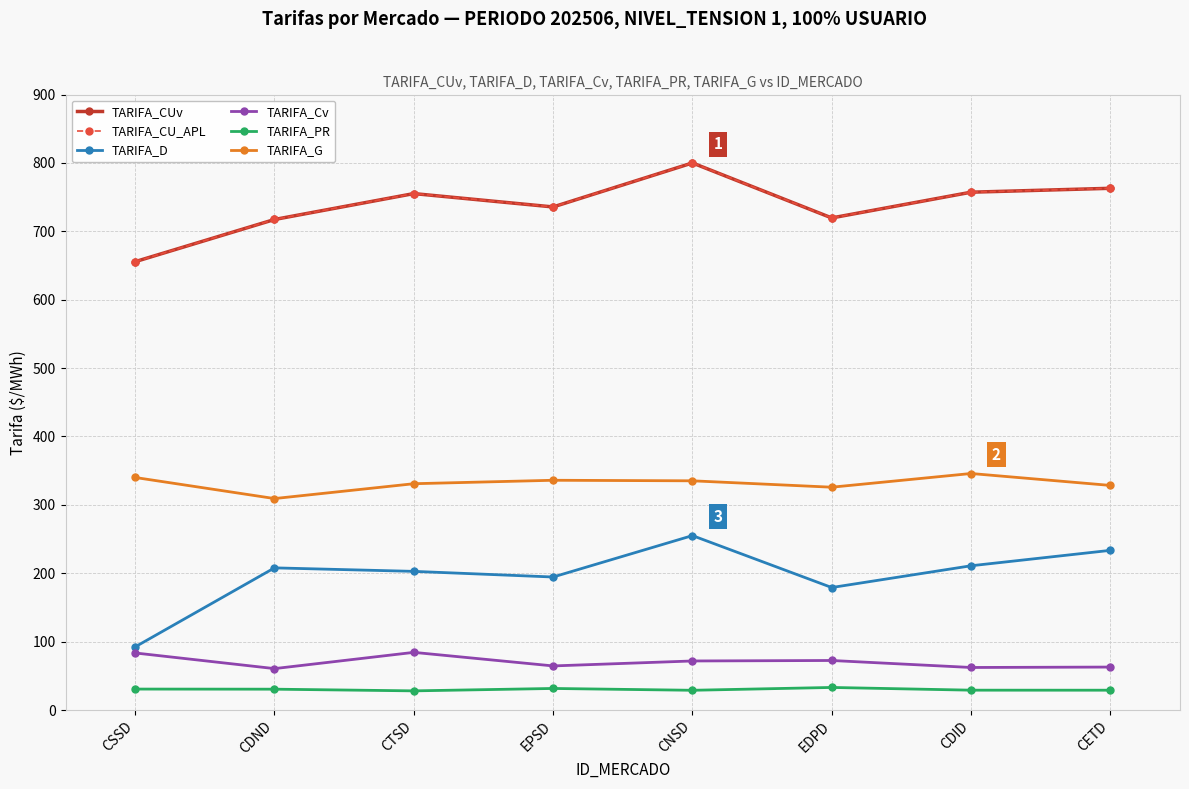

True or false: TARIFA_Cv and TARIFA_CUv cross at least once.

False